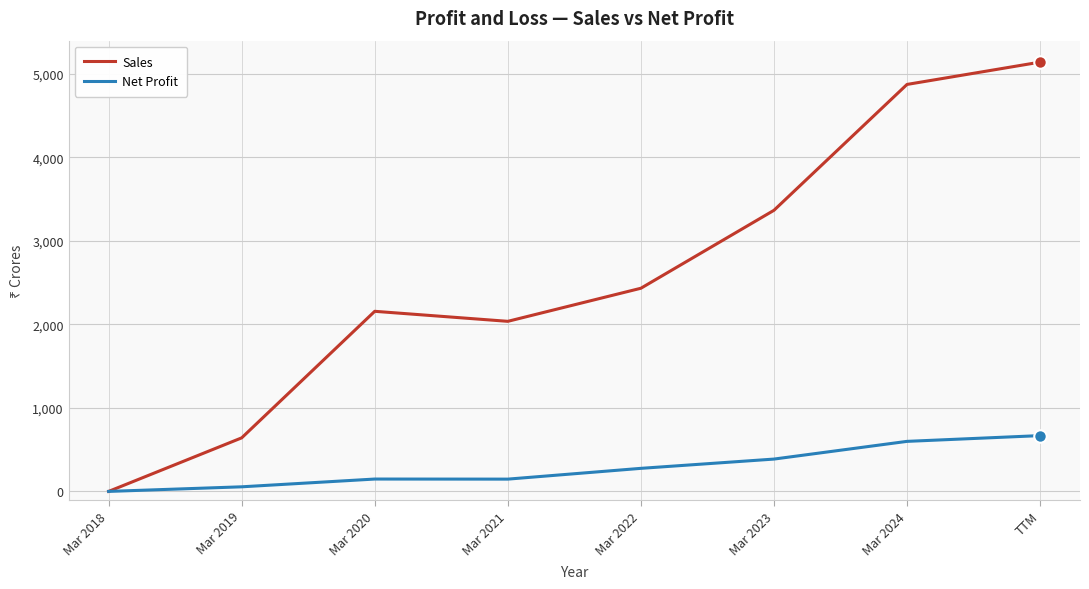

At which label is Sales closest to 2569?

Mar 2022